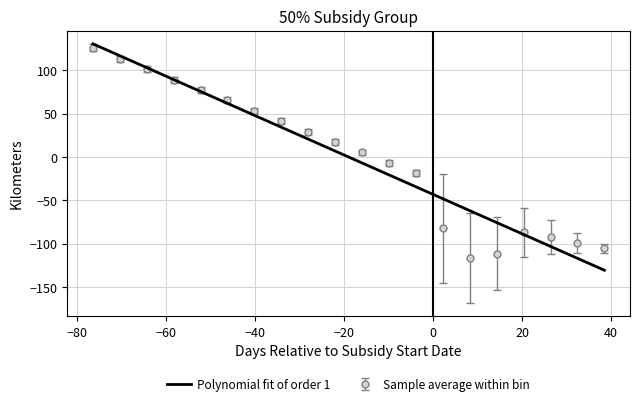

What is the greatest value displayed?

130.5